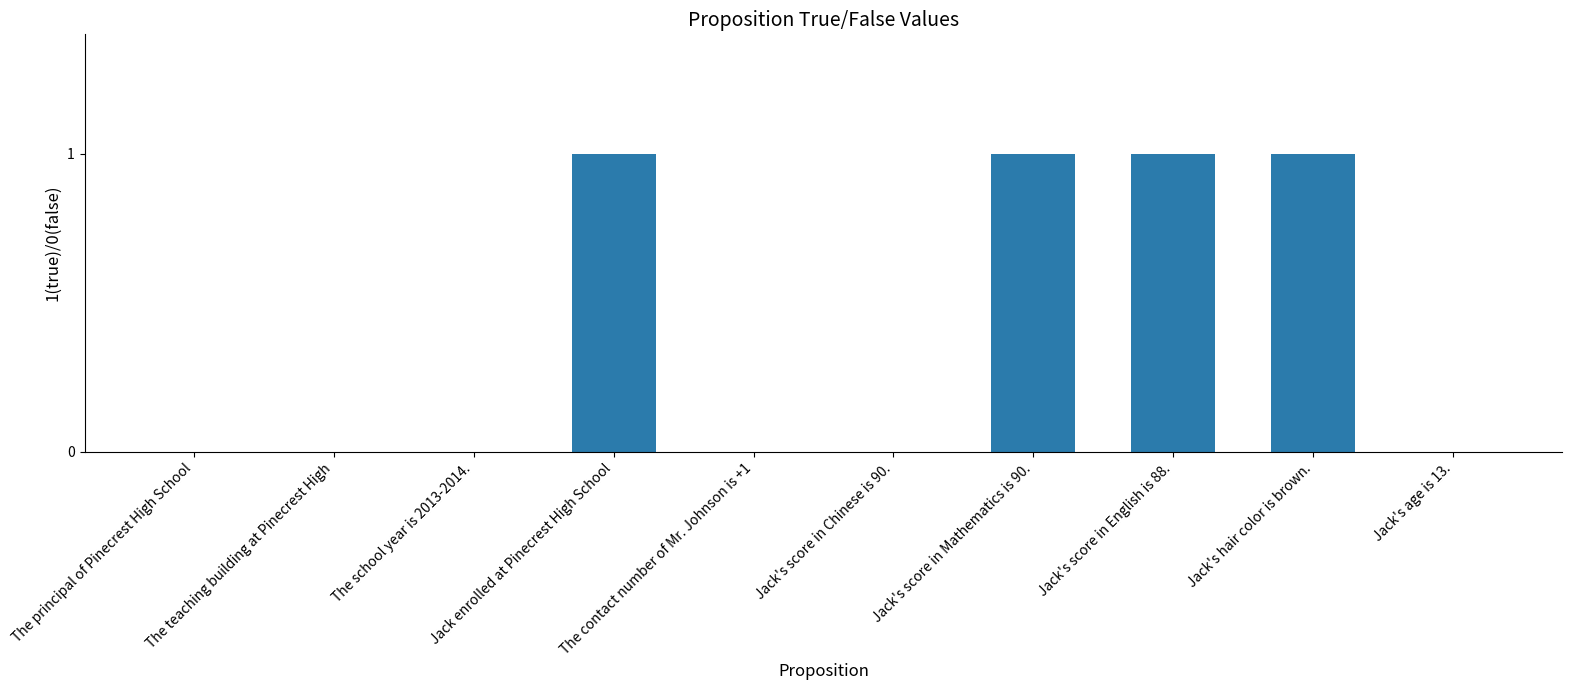

Count the number of data series in this chart.

1